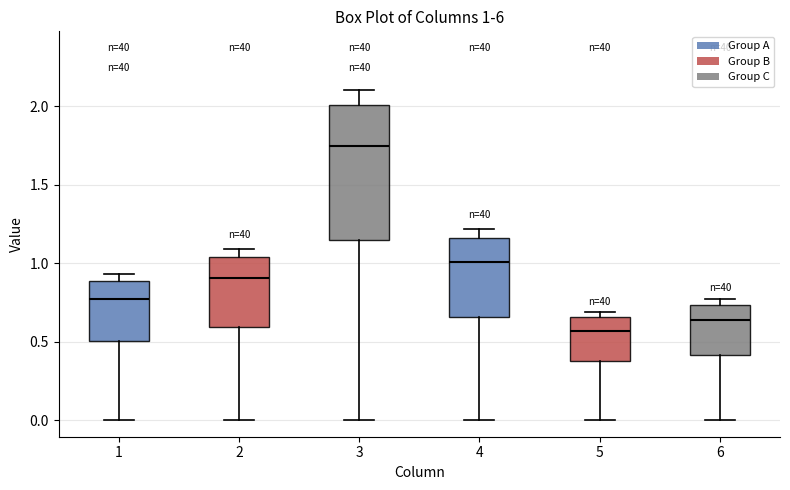

Which box has the highest median line?

3